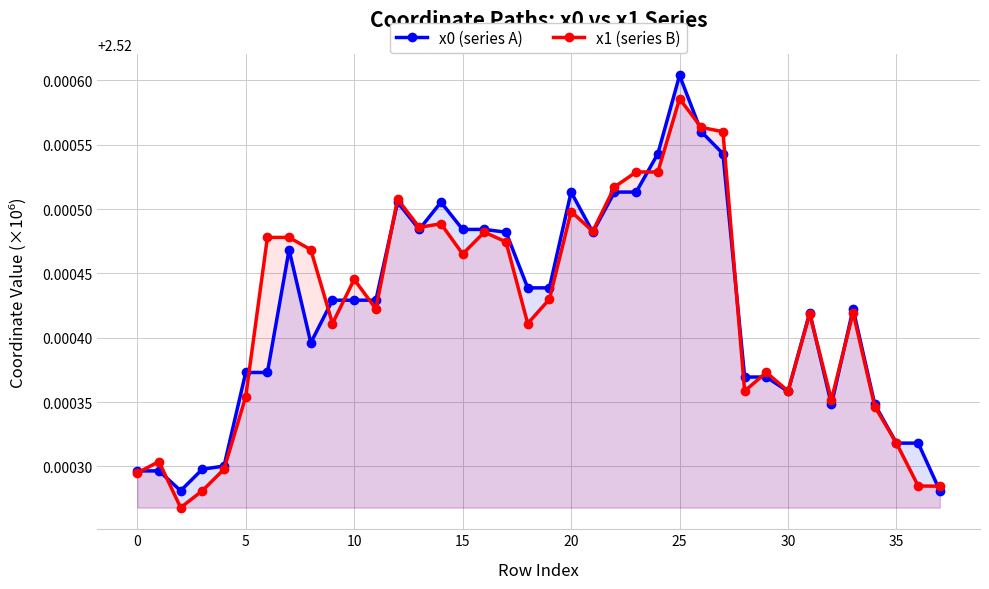

What is the smallest value displayed?

2.5